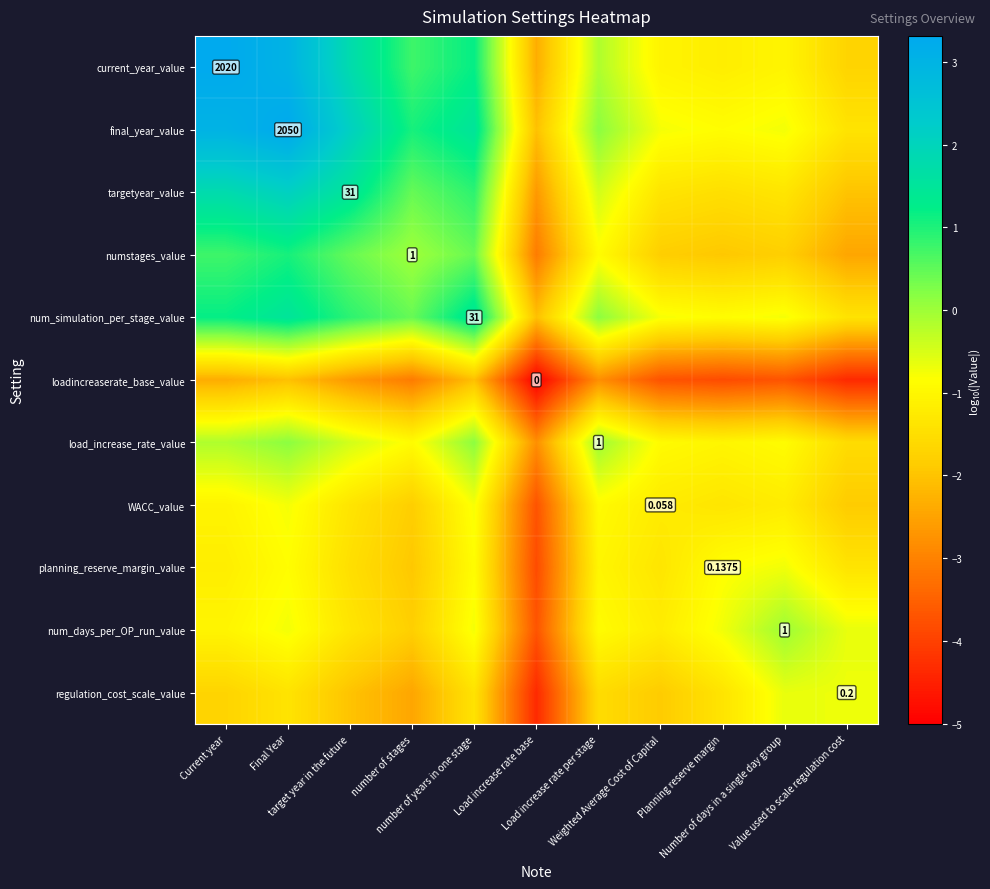

Where is current_year_value nearest to the value 0?

Load increase rate per stage